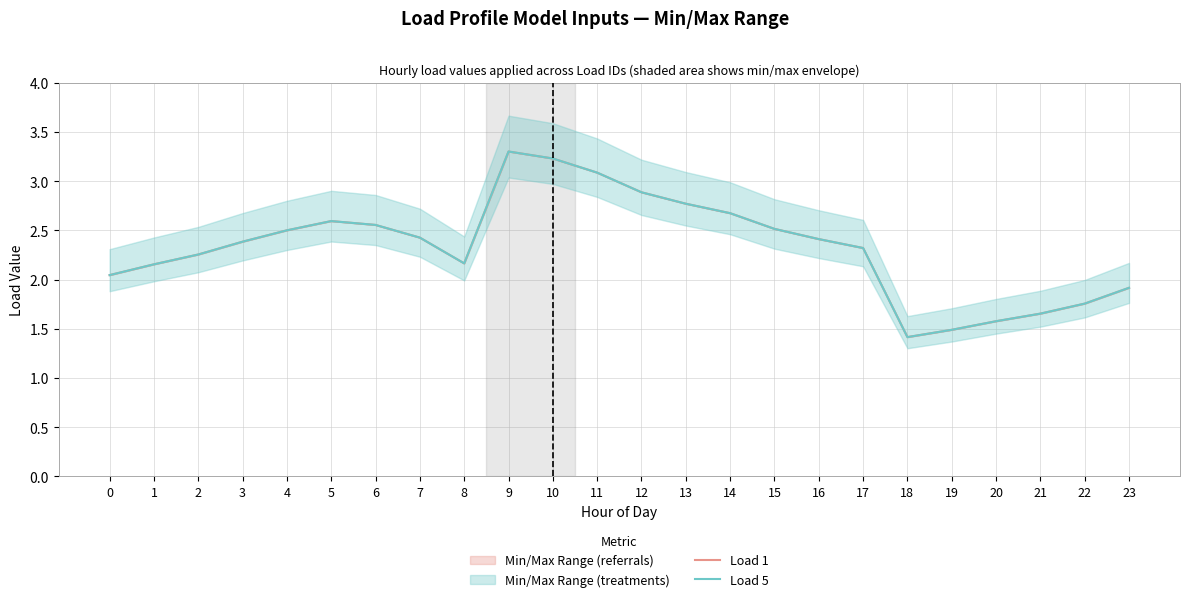

Between 10 and 18, which series saw the biggest shift?

Load 1